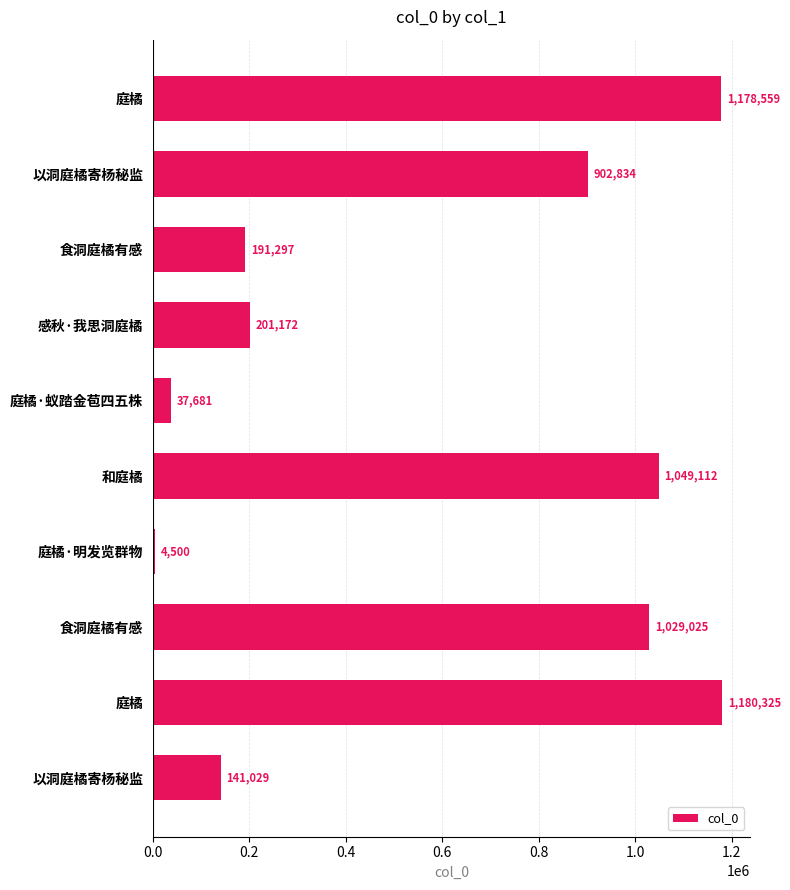

How many categories are shown in the chart?

10